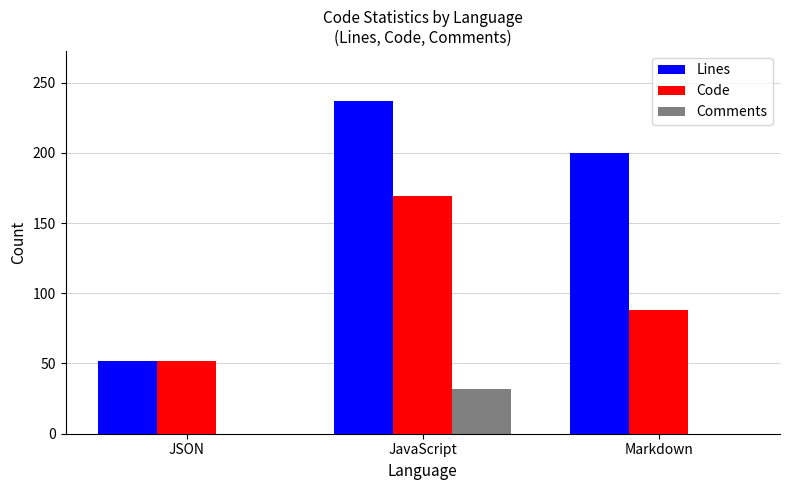

Reading left to right, extract all data points from this chart.

Lines: JSON=52	JavaScript=237	Markdown=200
Code: JSON=52	JavaScript=169	Markdown=88
Comments: JSON=0	JavaScript=32	Markdown=0